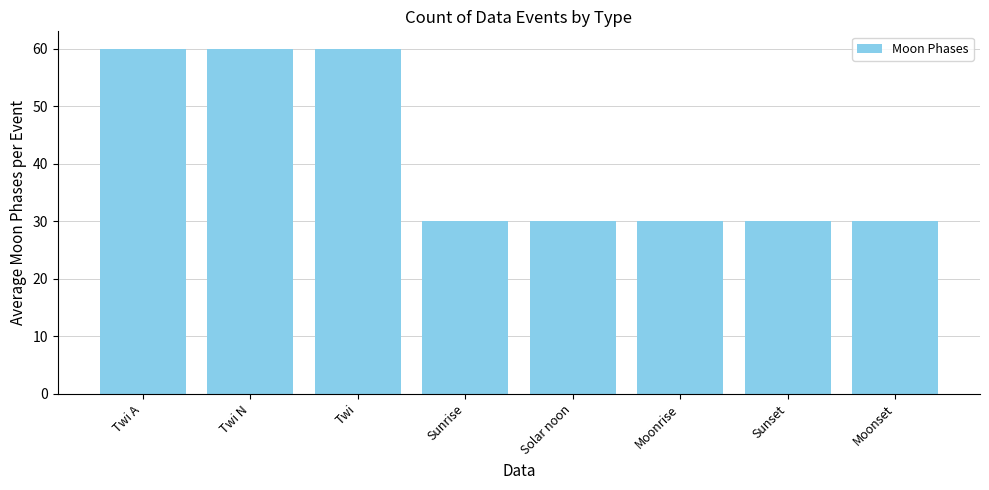

What is the change in value from Twi N to Moonrise?

-30